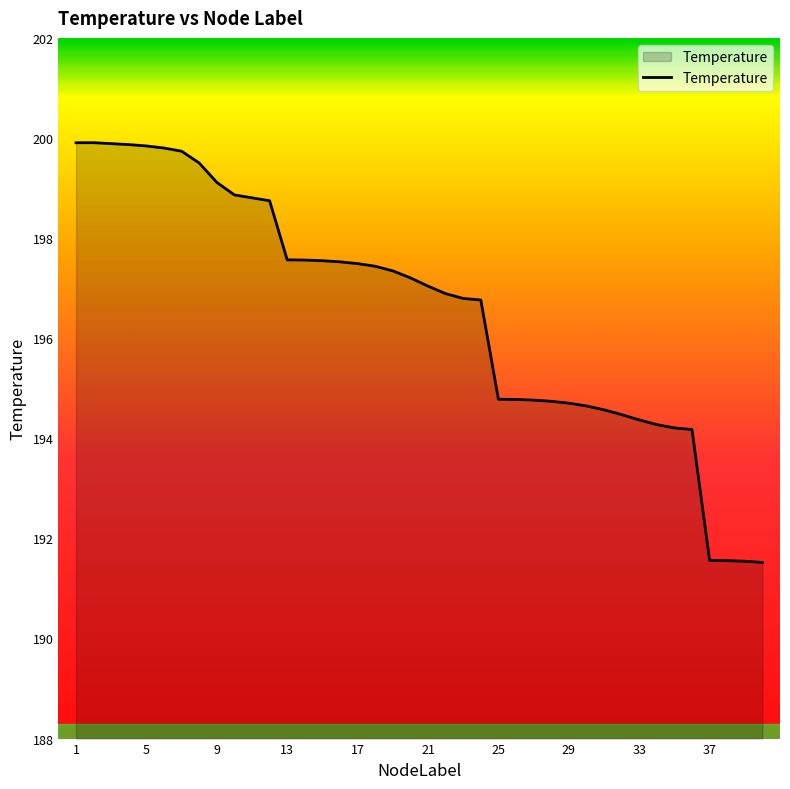

What is the maximum value shown in the chart?

199.9